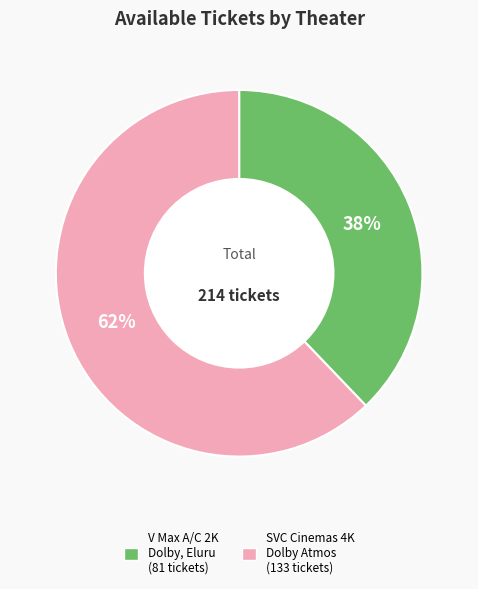

Is there any slice that represents more than half of the pie?

Yes